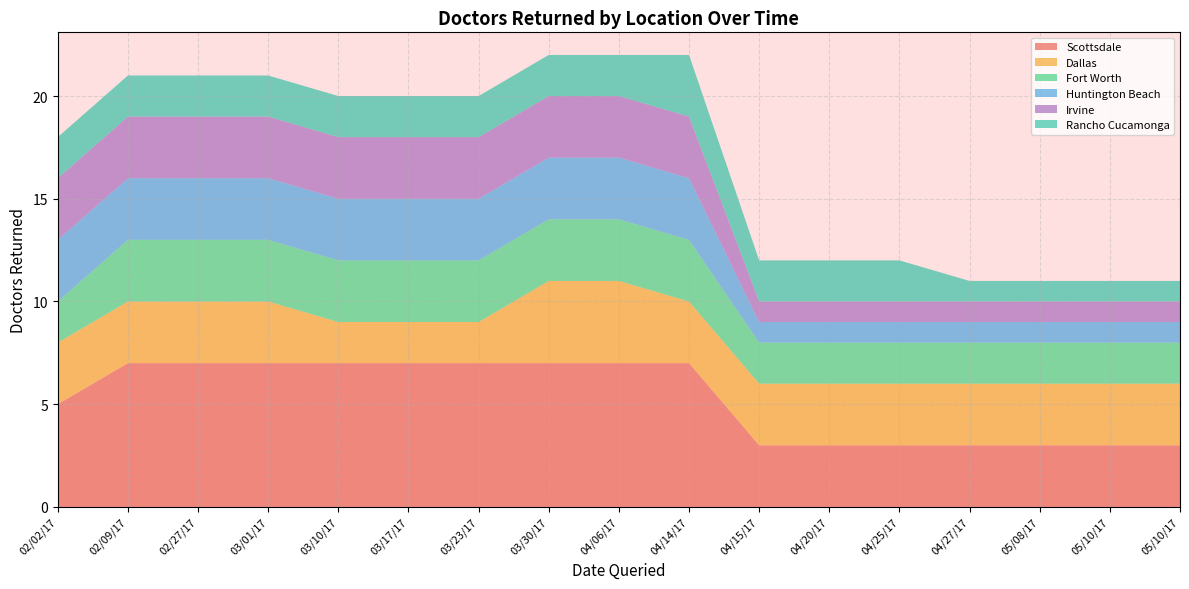

What is the label of the 10th point from the right?

03/30/17